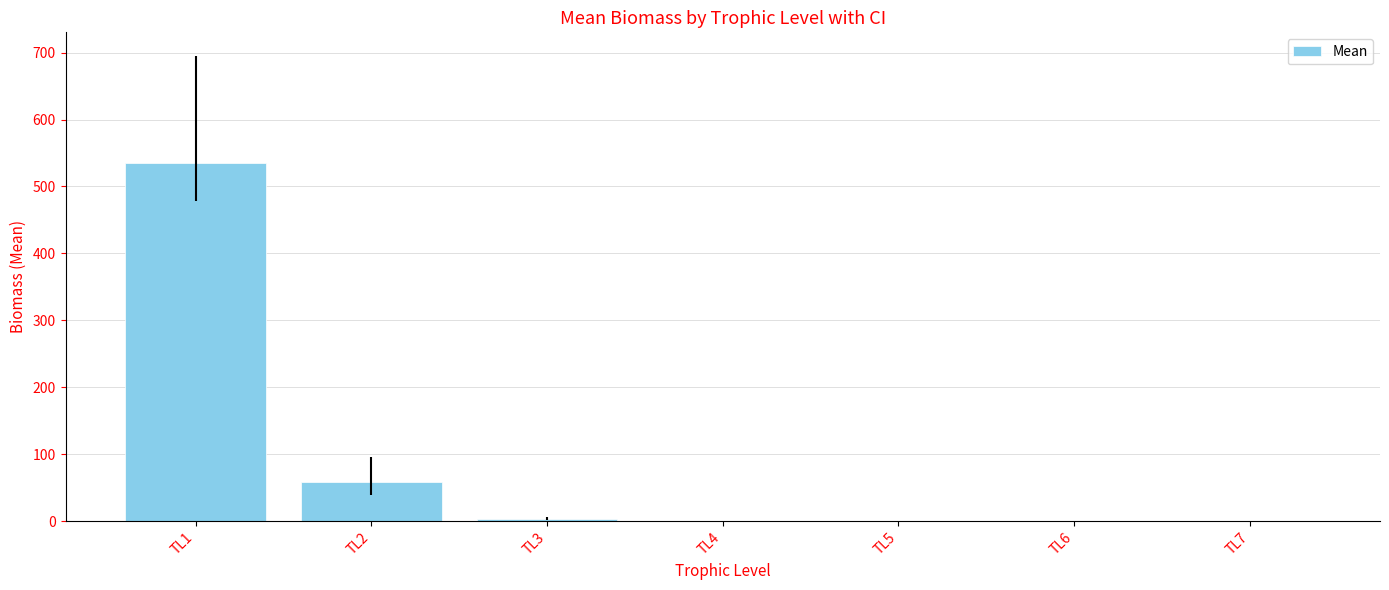

The value at TL7 is 0.0. True or false?

True